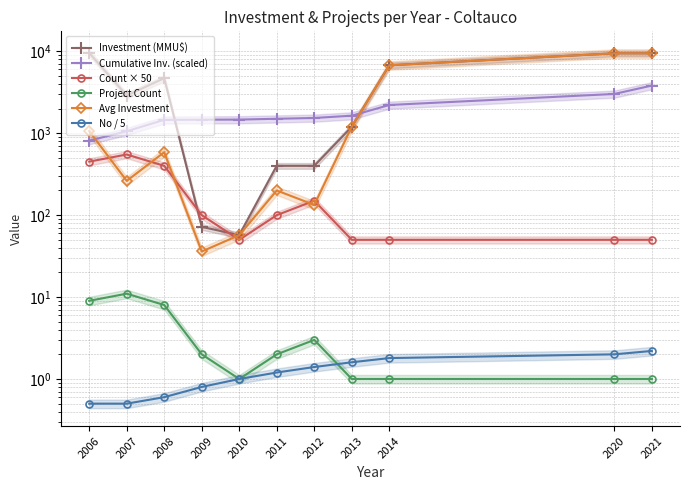

Which series changed the most between 2009 and 2012?

Investment (MMU$)